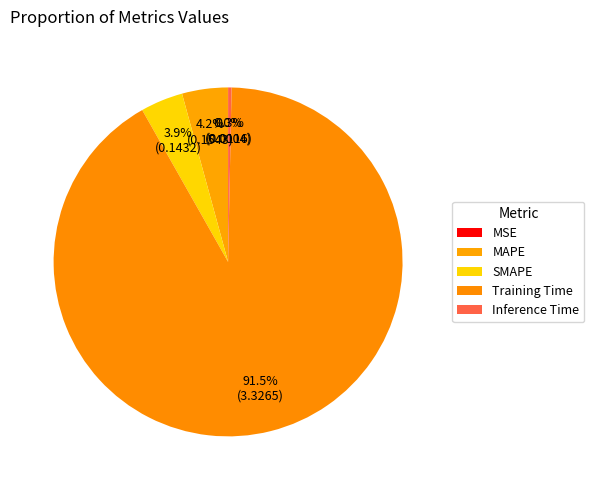

True or false: SMAPE accounts for 9% of the total.

False